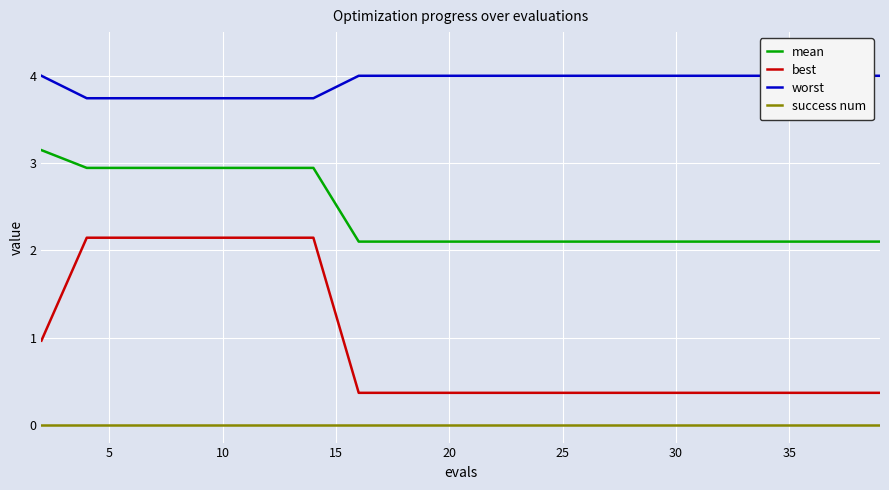

What are all the series names shown in the legend?

mean, best, worst, success num